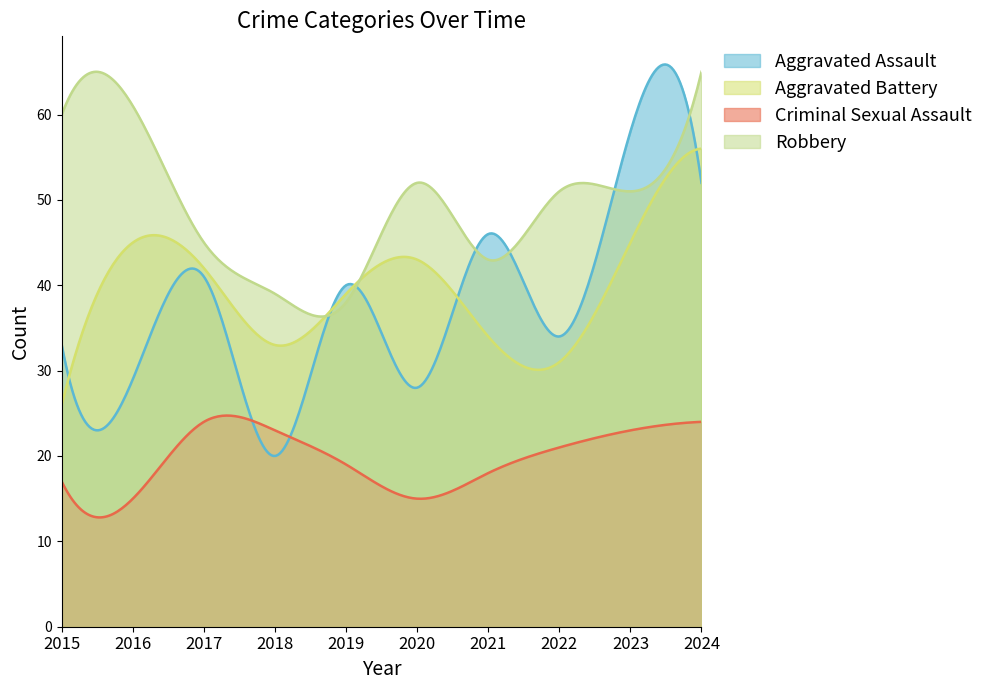

Is the value of Criminal Sexual Assault at 2019 greater than the value of Aggravated Battery at 2021?

No